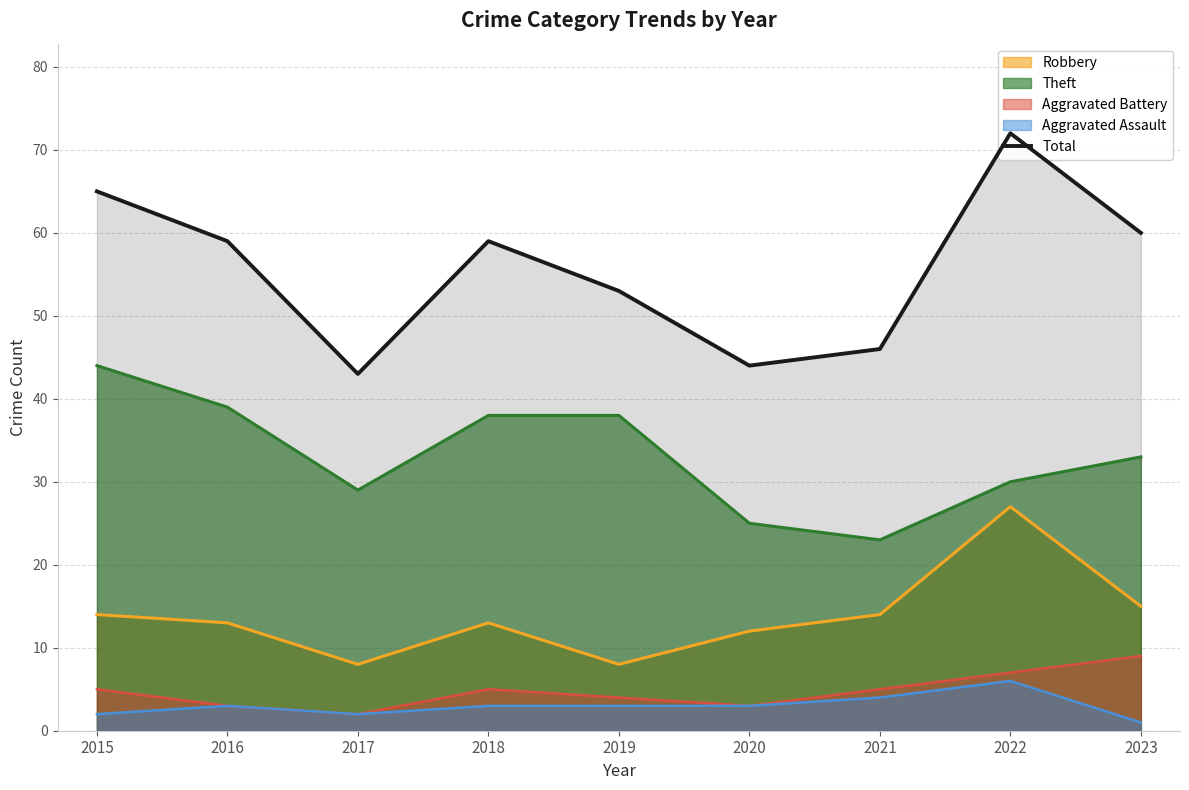

True or false: Robbery and Aggravated Assault intersect in this chart.

False